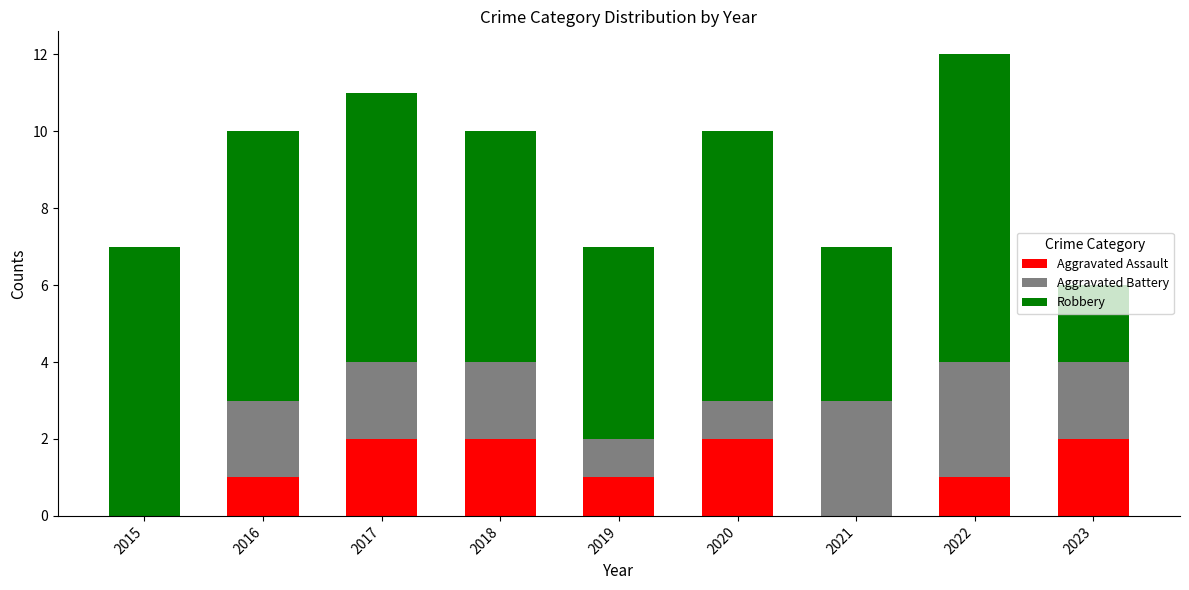

Does the chart contain stacked bars?

Yes